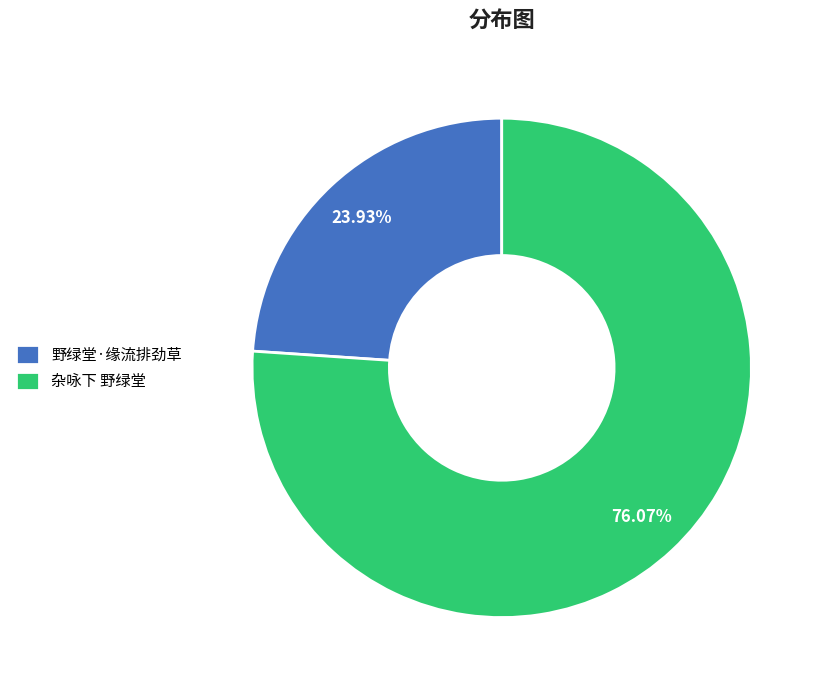

What percentage is the 杂咏下 野绿堂 slice, to the nearest percent?

76%